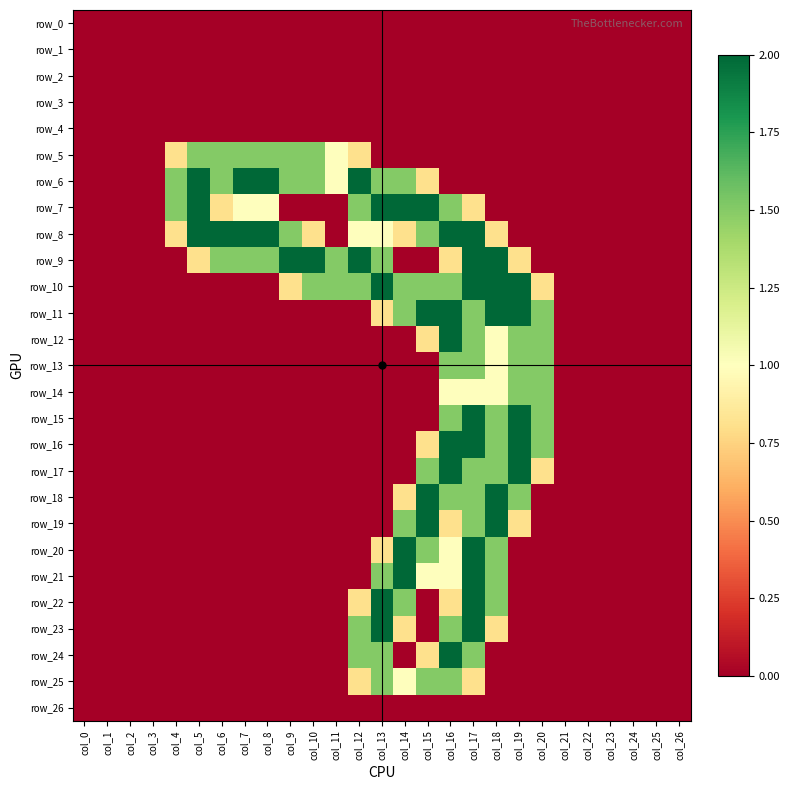

Is it true that row_6 equals 1.3 at col_12?

False